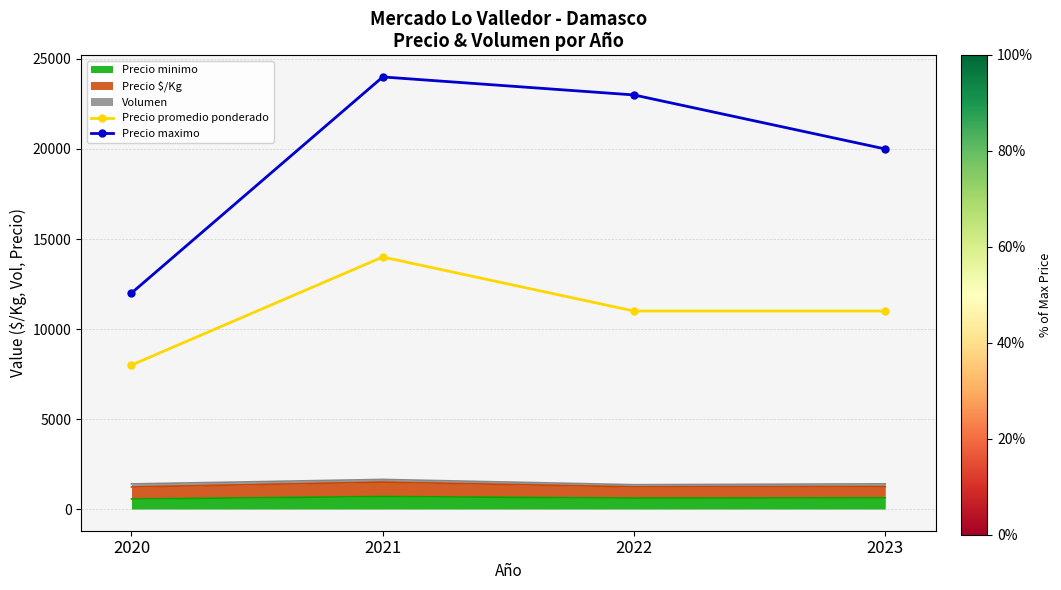

Reading right to left, extract all data points from this chart.

Precio promedio ponderado: 11000	11000	14000	8000
Precio maximo: 20000	23000	24000	12000